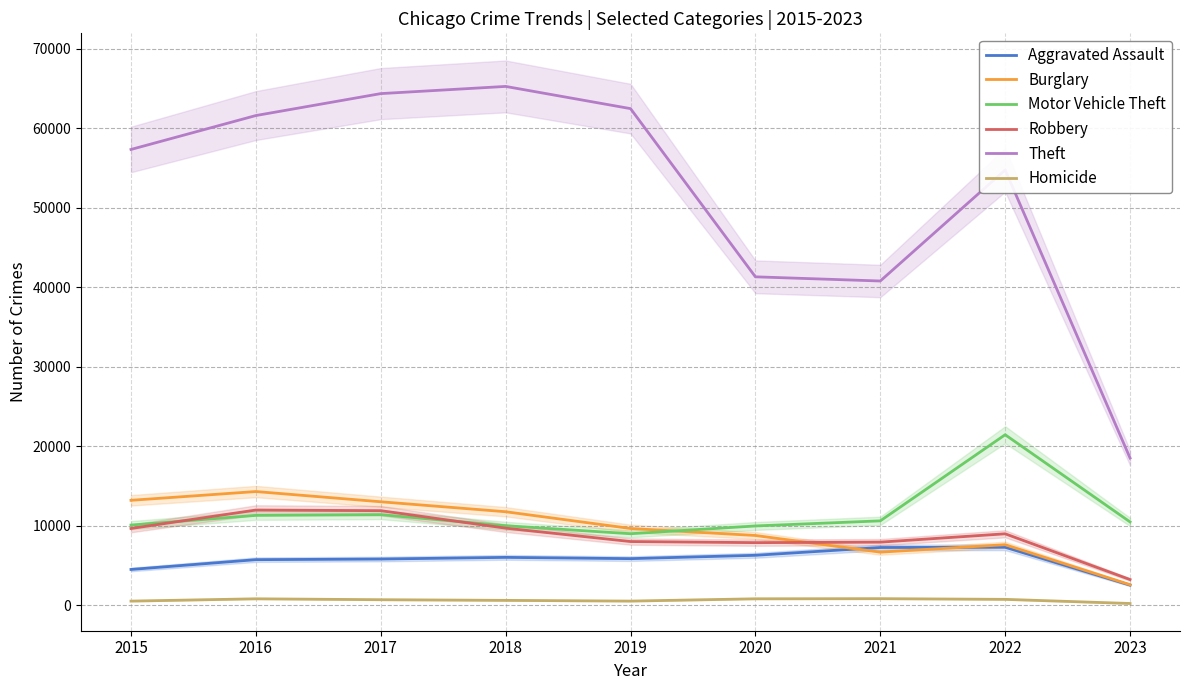

At which category is the sum across all series the highest?

2017